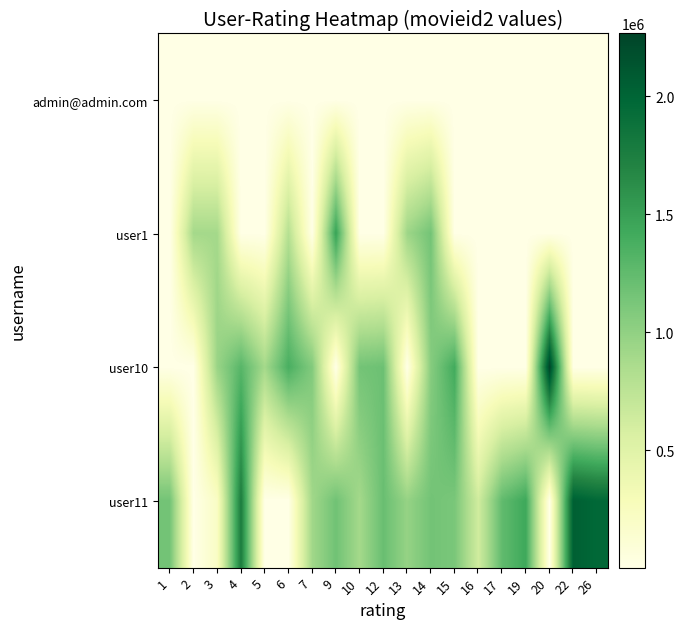

List the series in order of their peak value, highest first.

user10, user11, user1, admin@admin.com